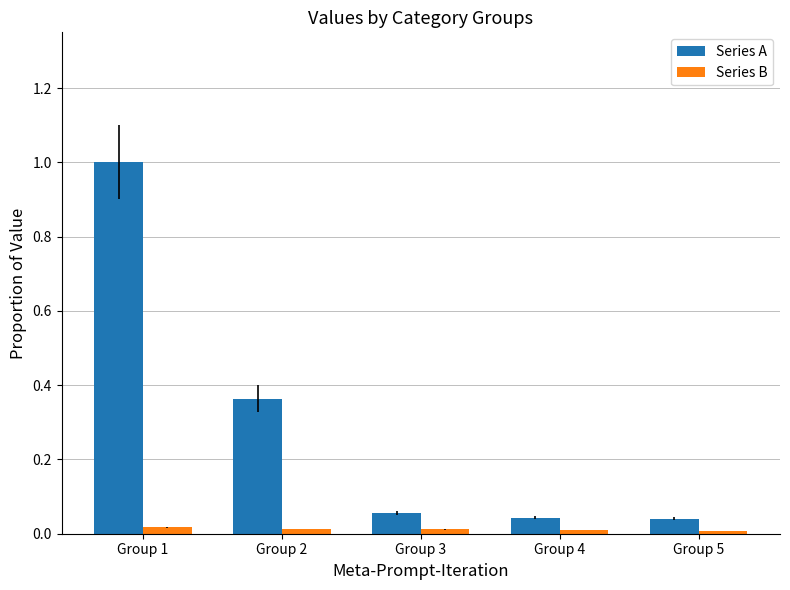

Which series changed the most between Group 2 and Group 5?

Series A